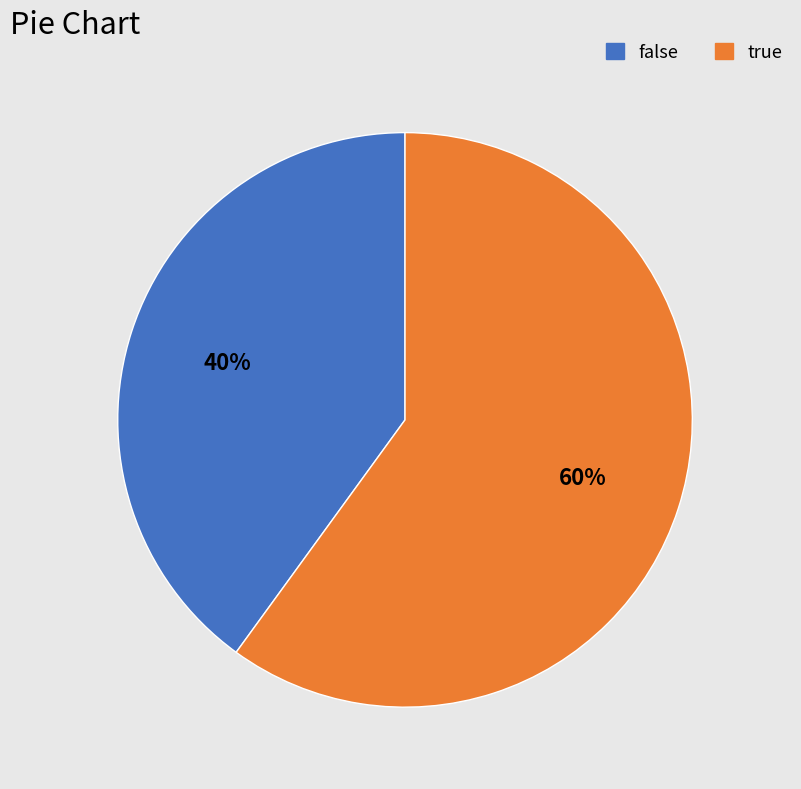

Is it true that false is 40% of the pie?

True